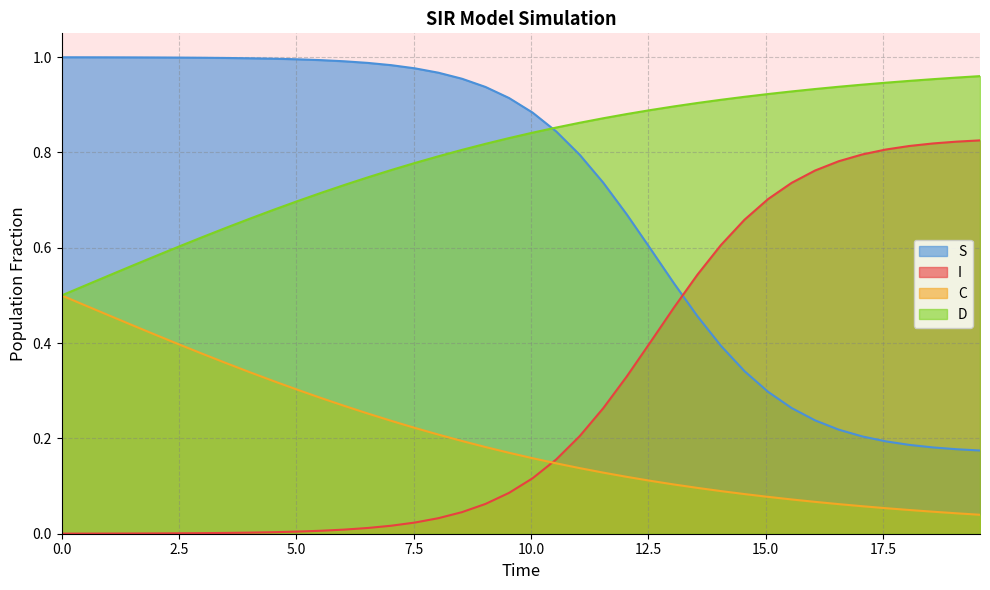

Rank the series by their average value, from highest to lowest.

D, S, I, C